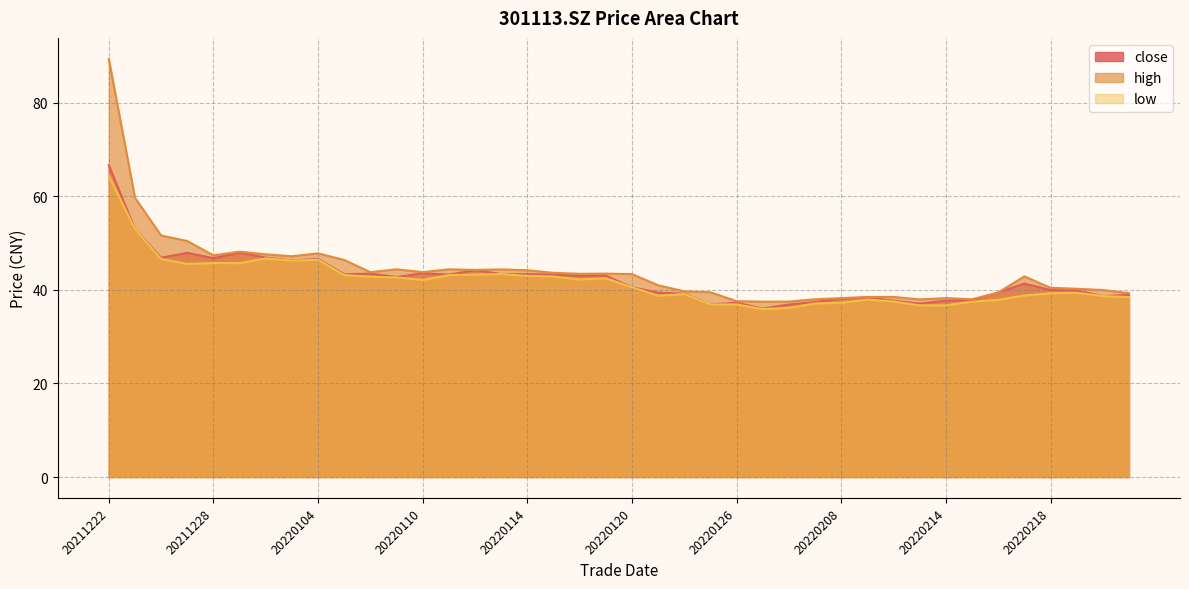

In high, how many points are higher than both neighbors (excluding endpoints)?

8